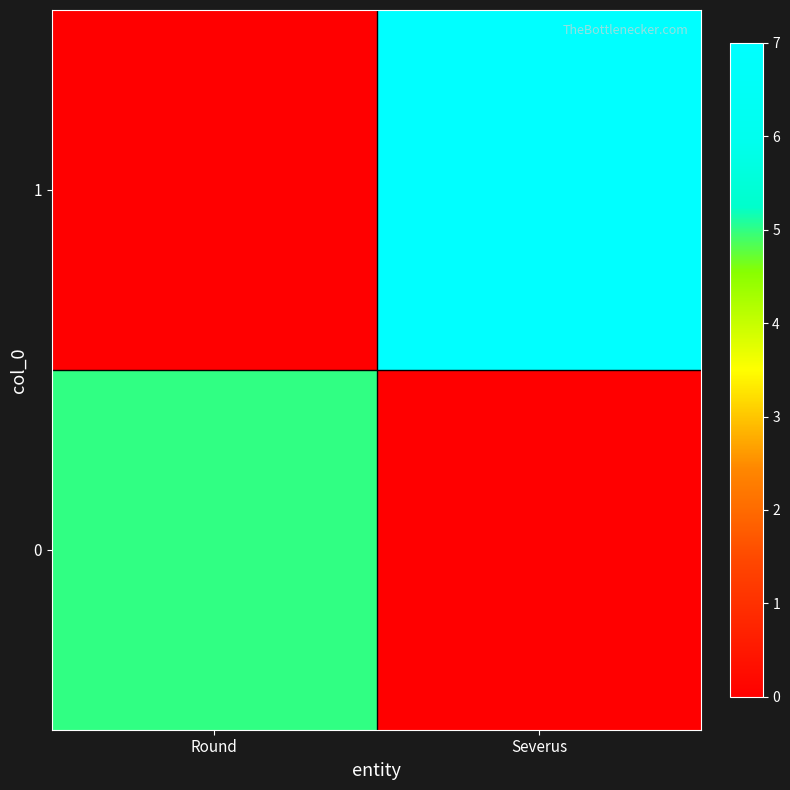

What is the maximum value shown in the chart?

7